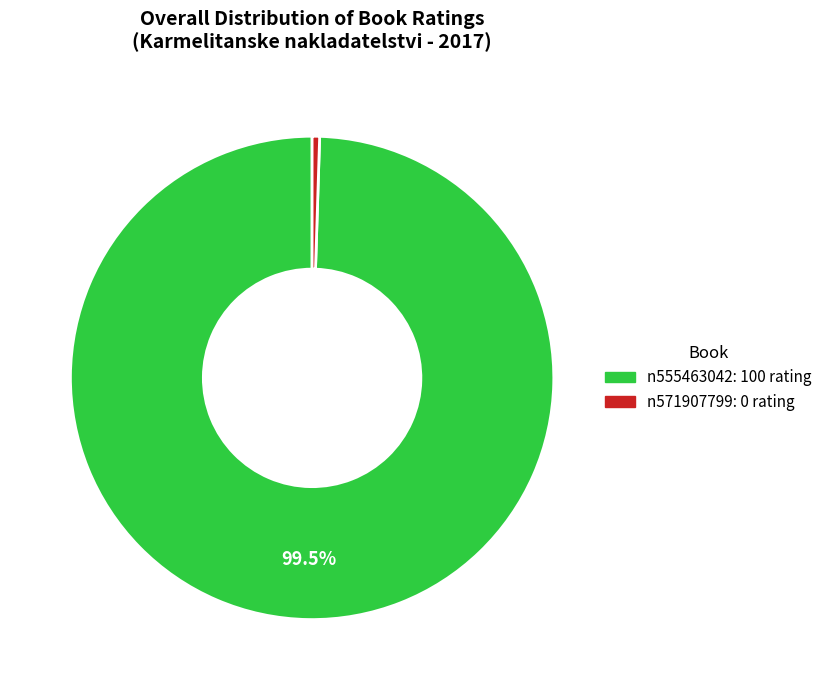

Which category has the smallest portion of the pie?

n571907799